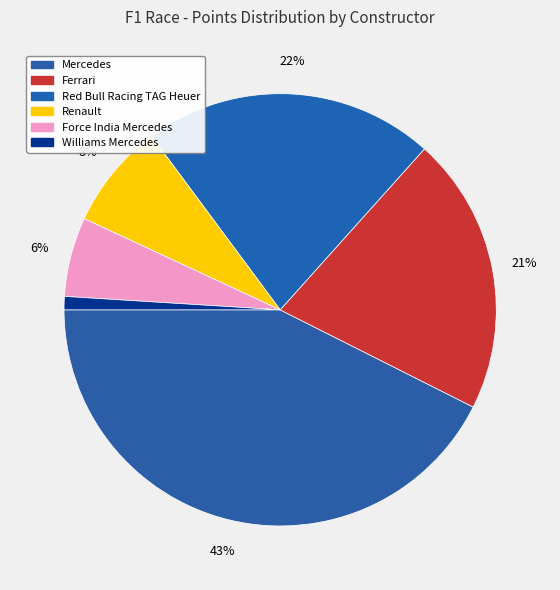

Count the number of slices in the pie.

6